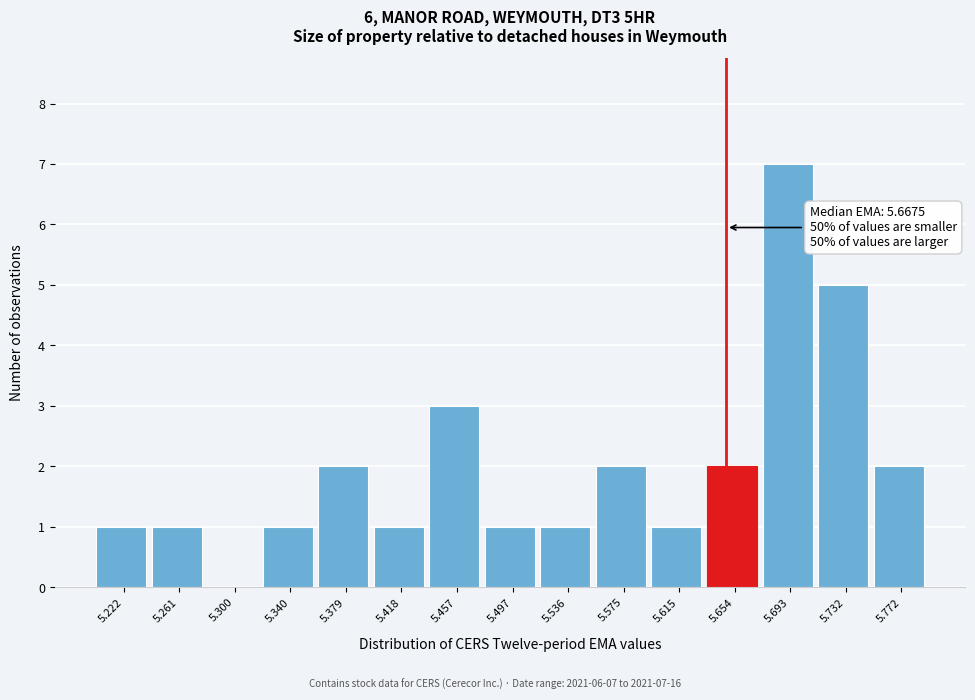

Reading left to right, extract all data points from this chart.

5.222=1	5.261=1	5.300=0	5.340=1	5.379=2	5.418=1	5.457=3	5.497=1	5.536=1	5.575=2	5.615=1	5.654=2	5.693=7	5.732=5	5.772=2